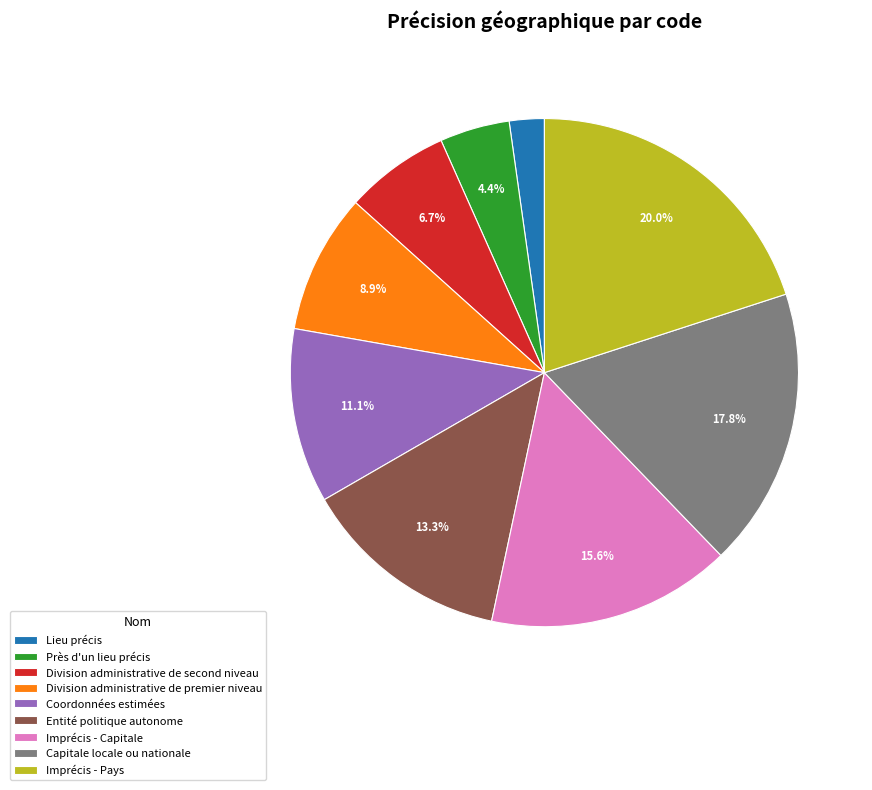

Does Capitale locale ou nationale represent more than half of the total?

No